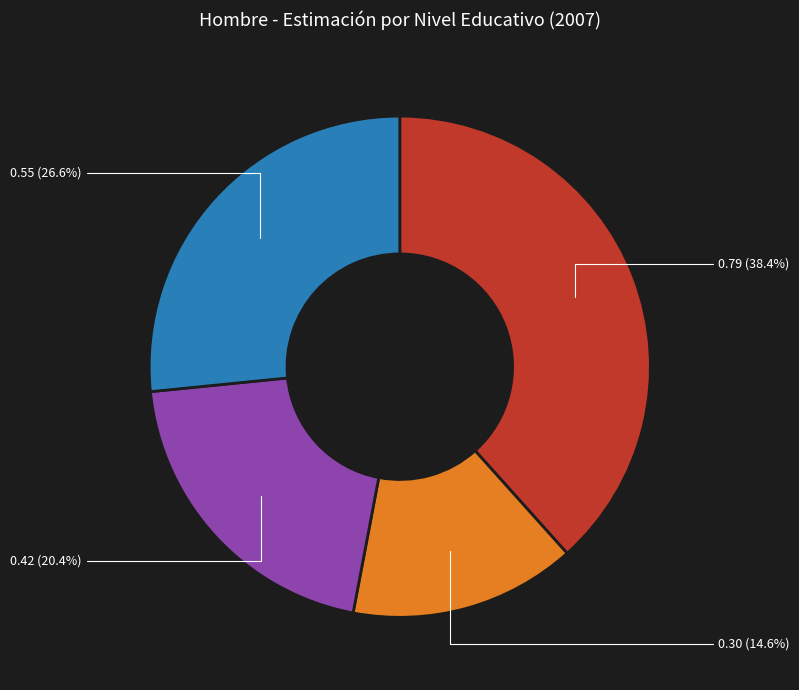

Is there a majority slice in this chart?

No